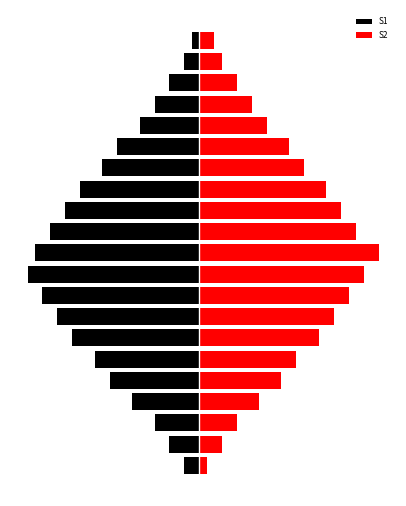

At which category is the sum across all series the highest?

10